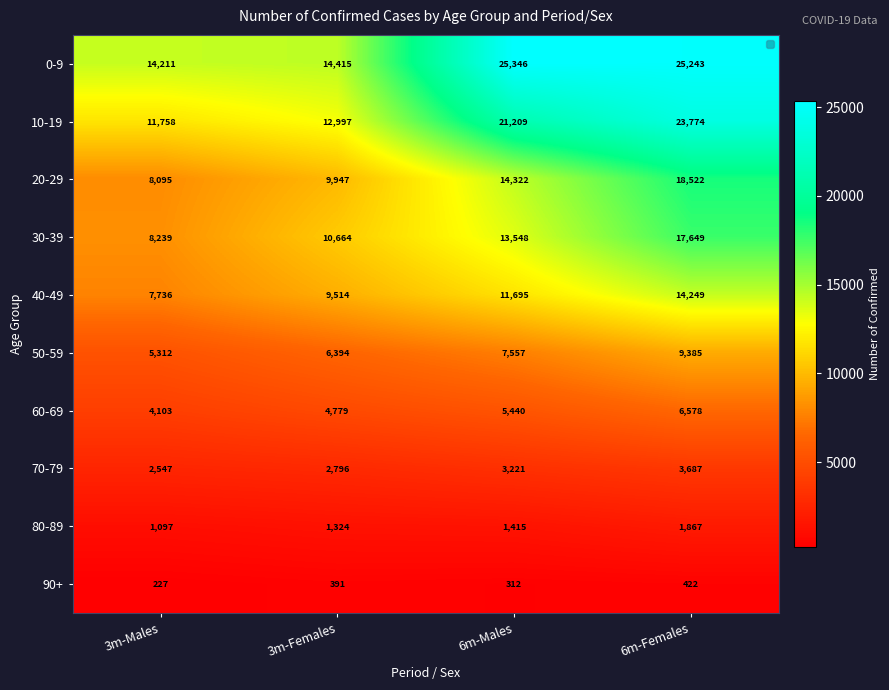

What is the minimum value shown in the chart?

227